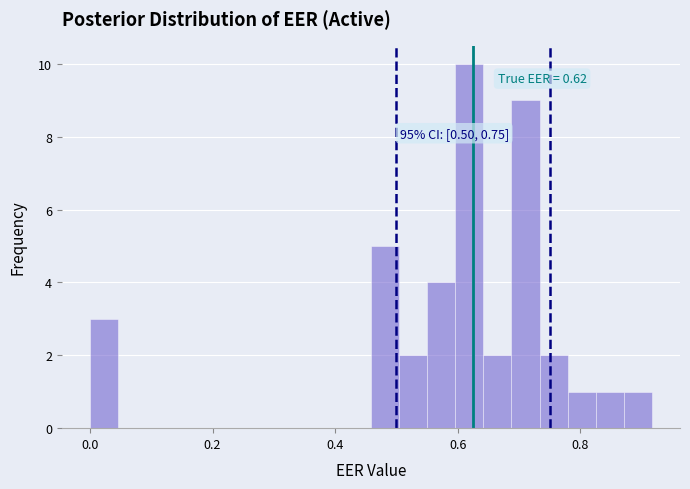

Around what value on the x-axis is the tallest bar? Give the approximate position of its centre, as read against the axis.

0.62